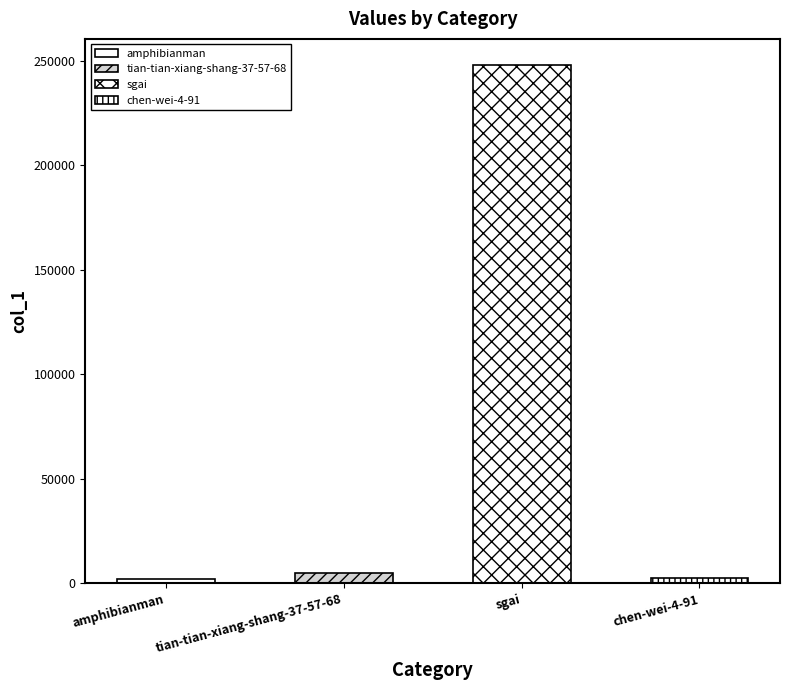

True or false: the data shows 3272 at tian-tian-xiang-shang-37-57-68.

False